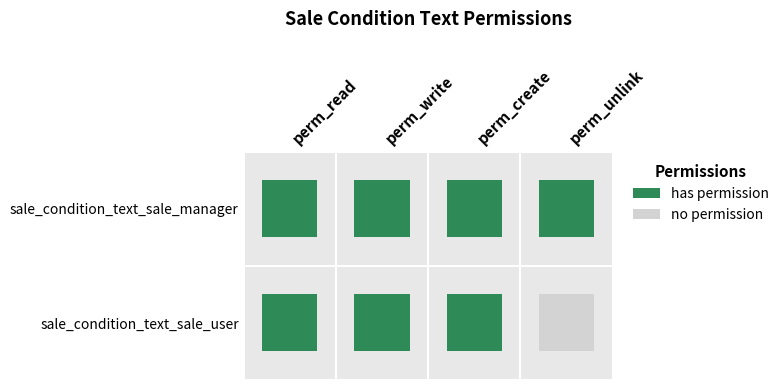

Reading left to right, transcribe all the data shown in this chart.

sale_condition_text_sale_user: 1	1	1	0
sale_condition_text_sale_manager: 1	1	1	1